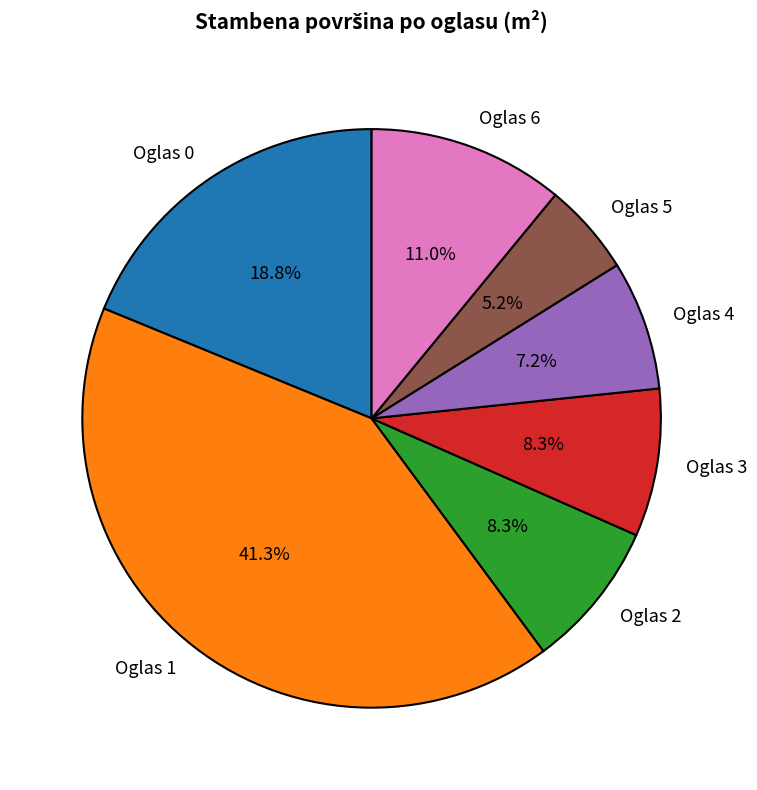

How many slices are in this pie chart?

7